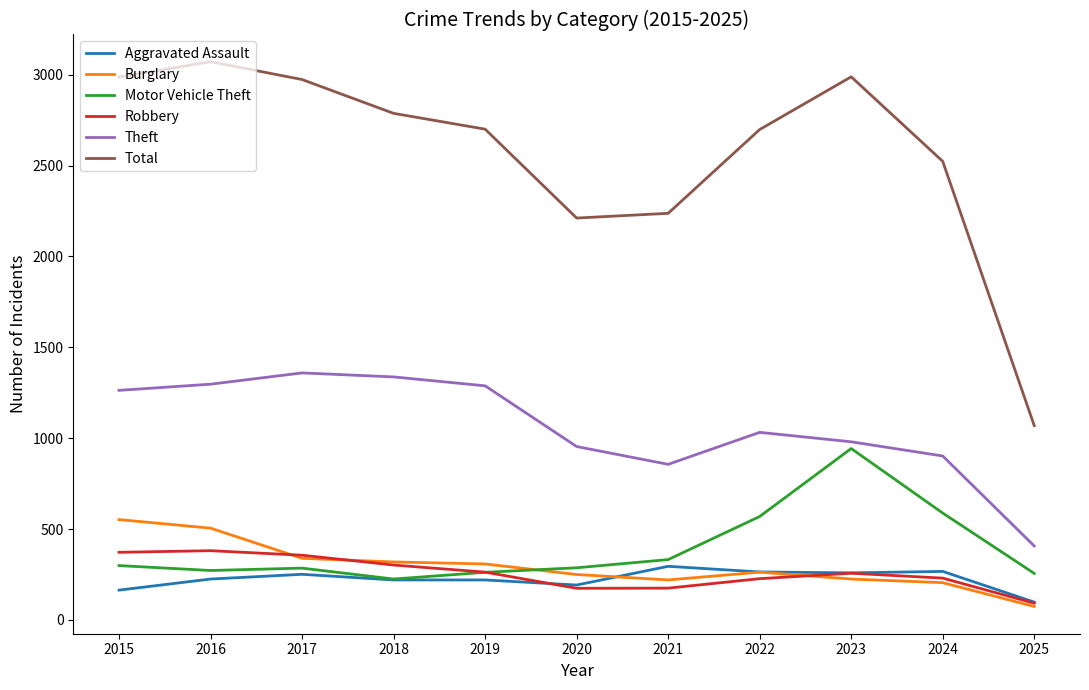

What is the lowest value of the Burglary series?

74